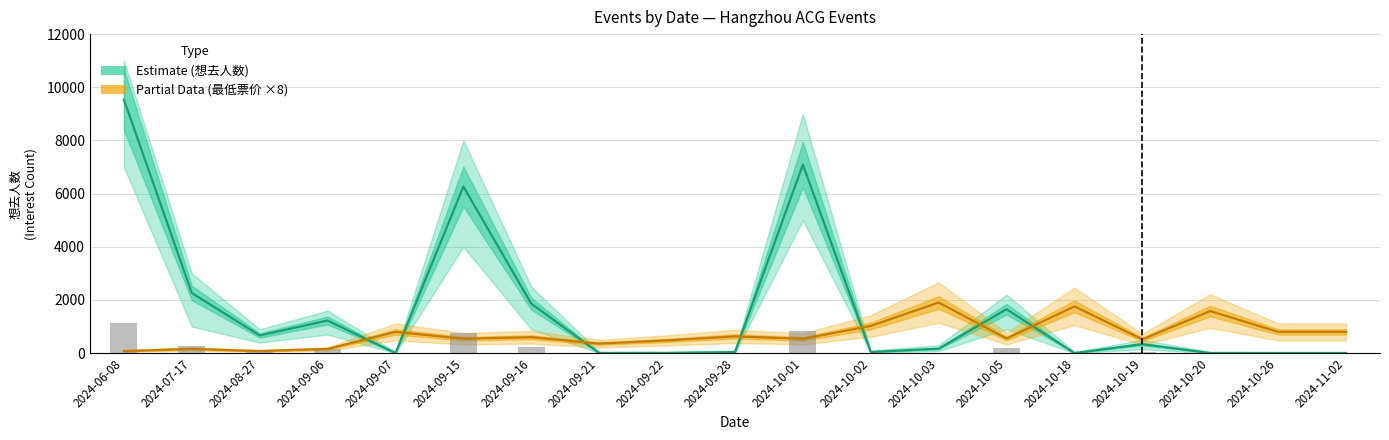

Which category has the highest value in the 最低票价 (Partial) series?

2024-10-03